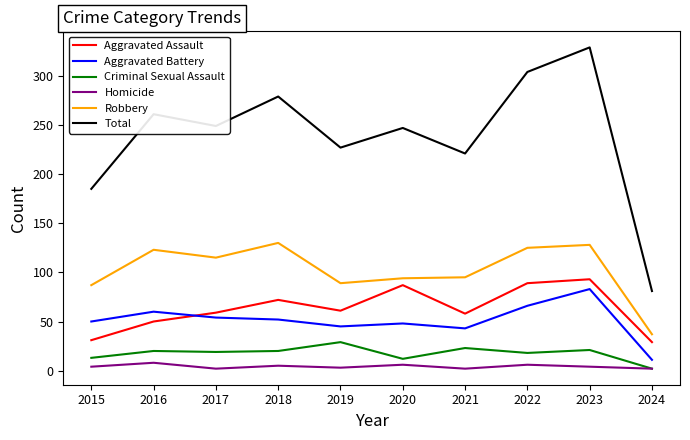

True or false: Aggravated Assault and Robbery intersect in this chart.

False